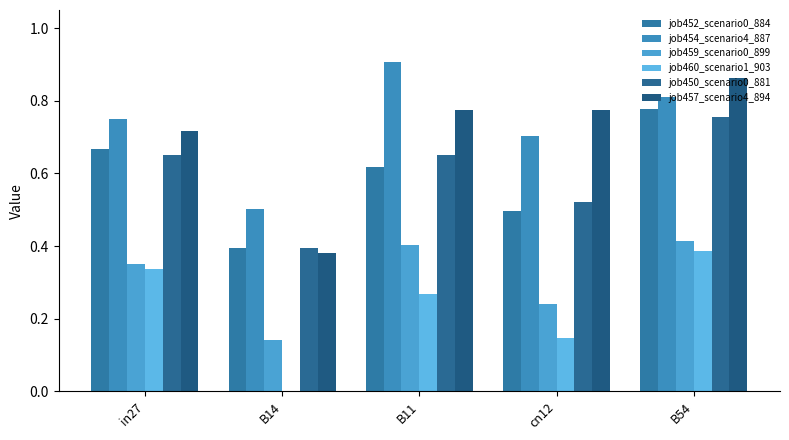

Between in27 and B14, which is larger?

in27